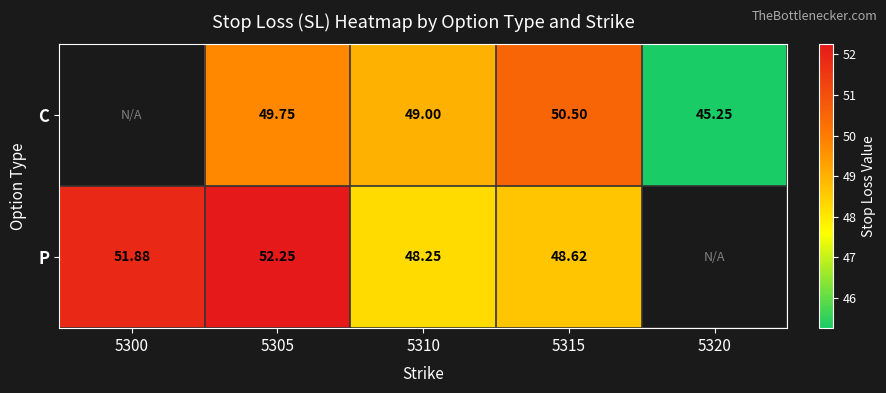

At which category is the sum across all series the highest?

5305